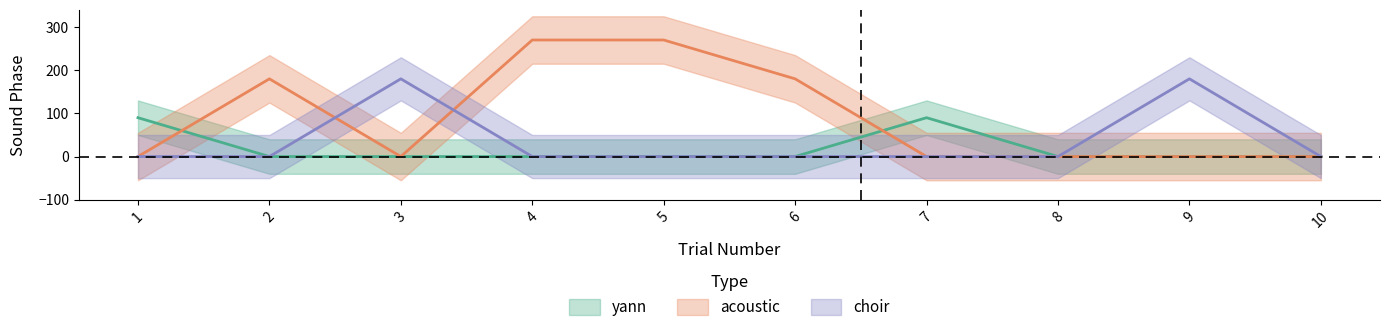

True or false: choir and yann cross at least once.

False